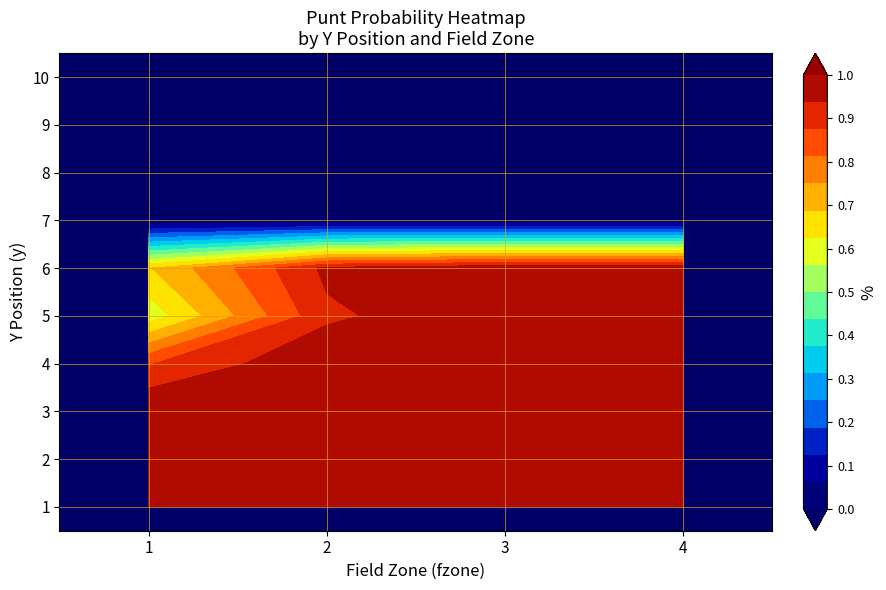

Between 19 and 39, which series saw the biggest shift?

1